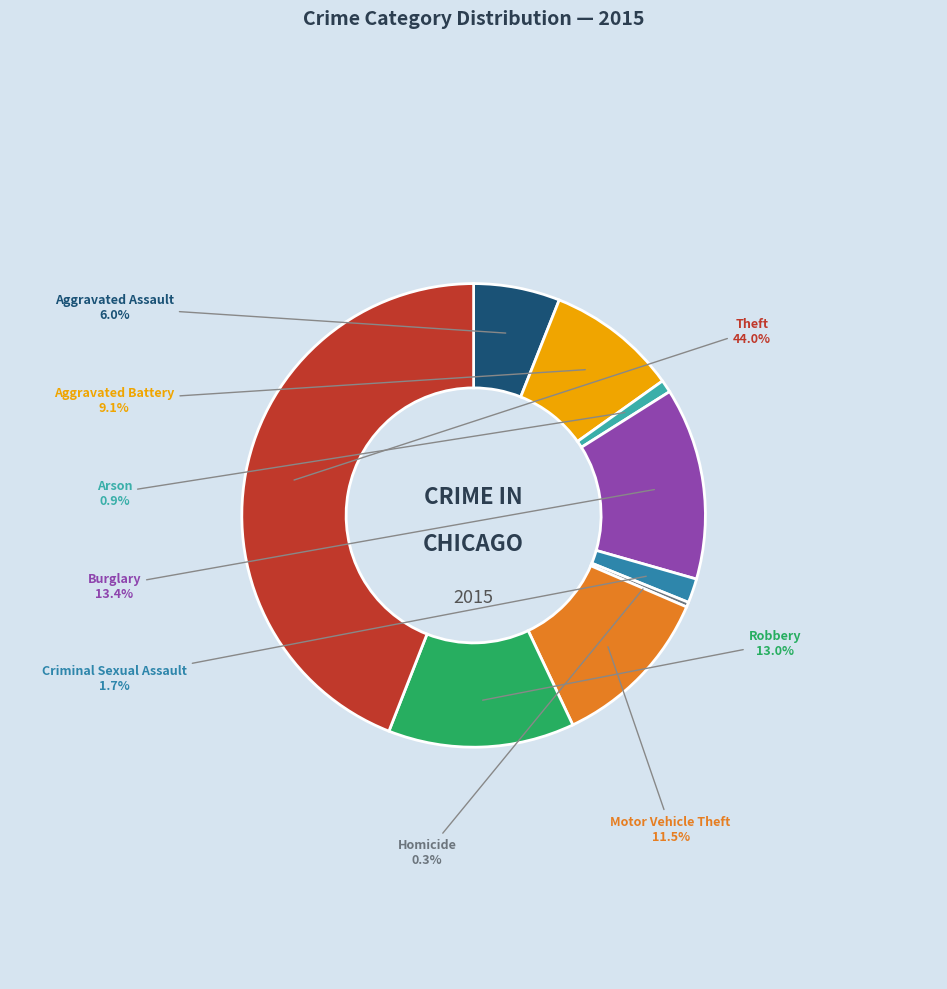

What is the smallest slice in the pie chart?

Homicide